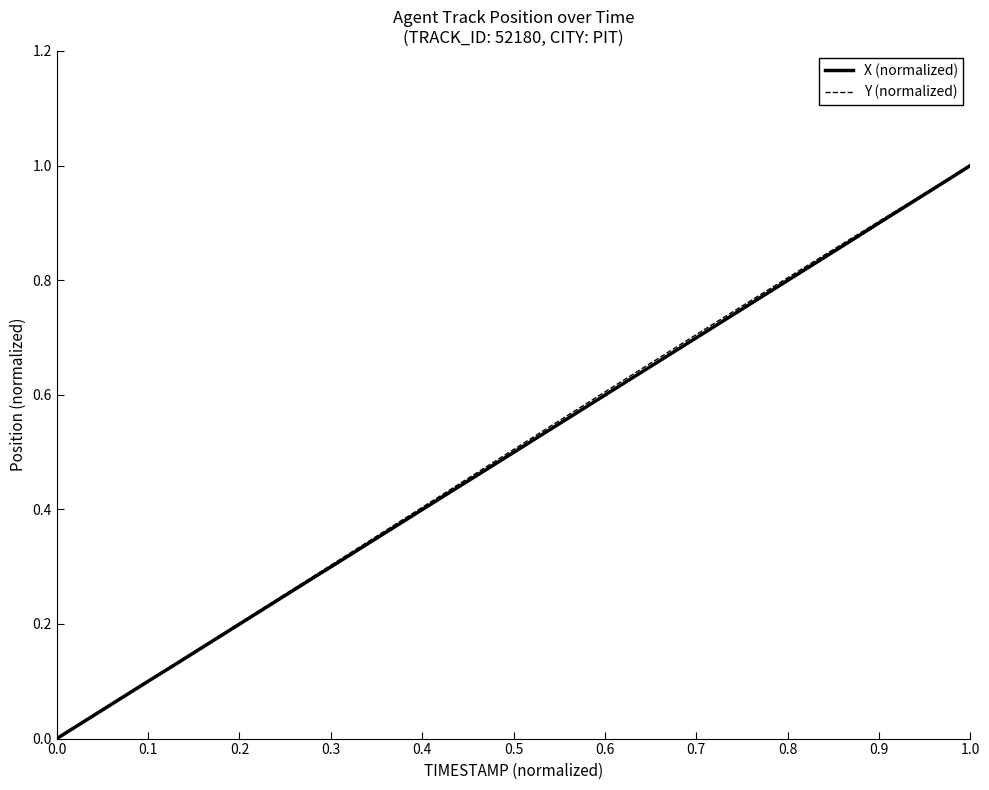

Is this an area chart (filled region under the line)?

No